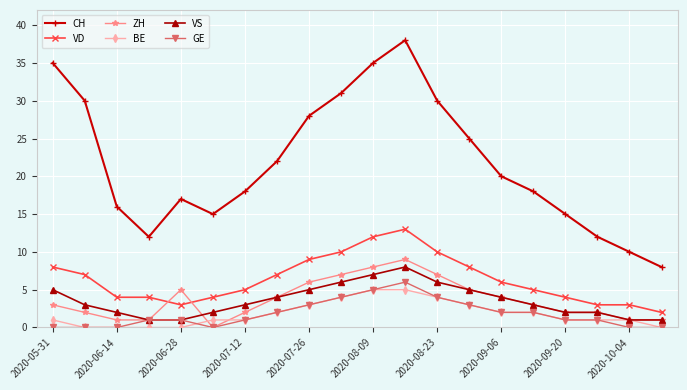

Which series has the largest total across all categories?

CH